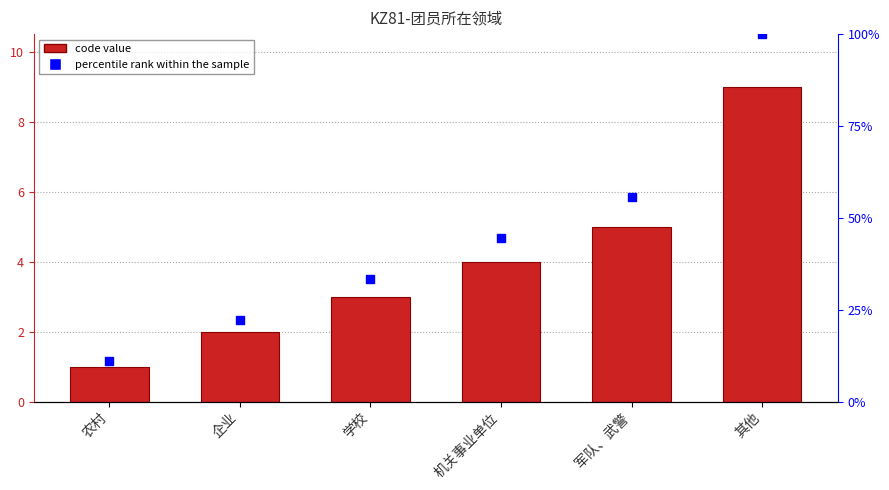

At how many categories does at least one series exceed 11?

6